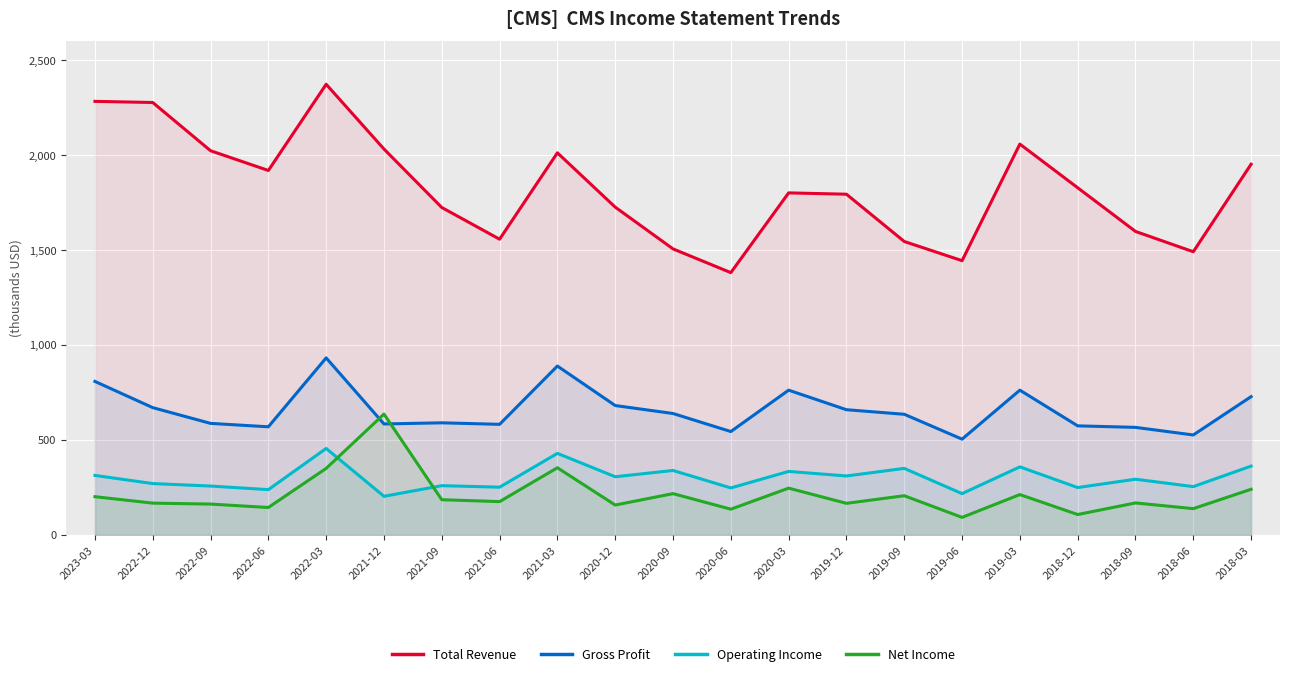

At which category does Gross Profit reach its first local peak?

2022-03